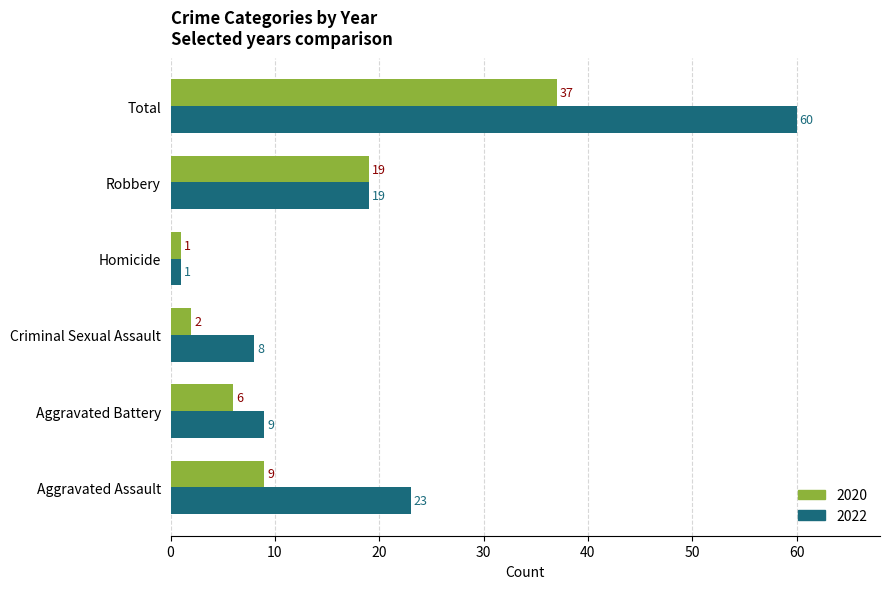

Which category has the highest value across all series?

Total